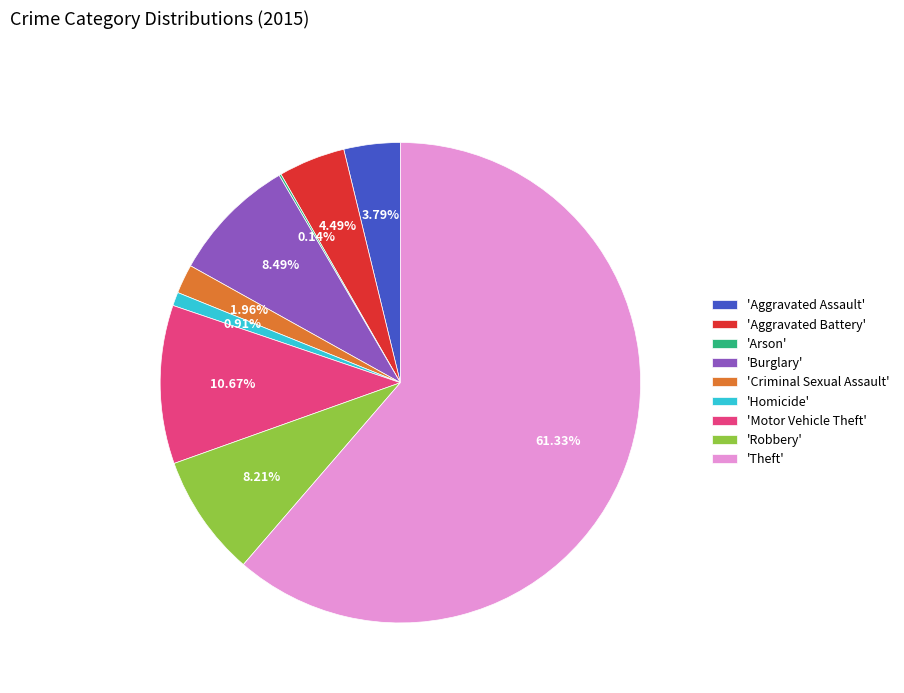

Does 'Theft' represent more than half of the total?

Yes